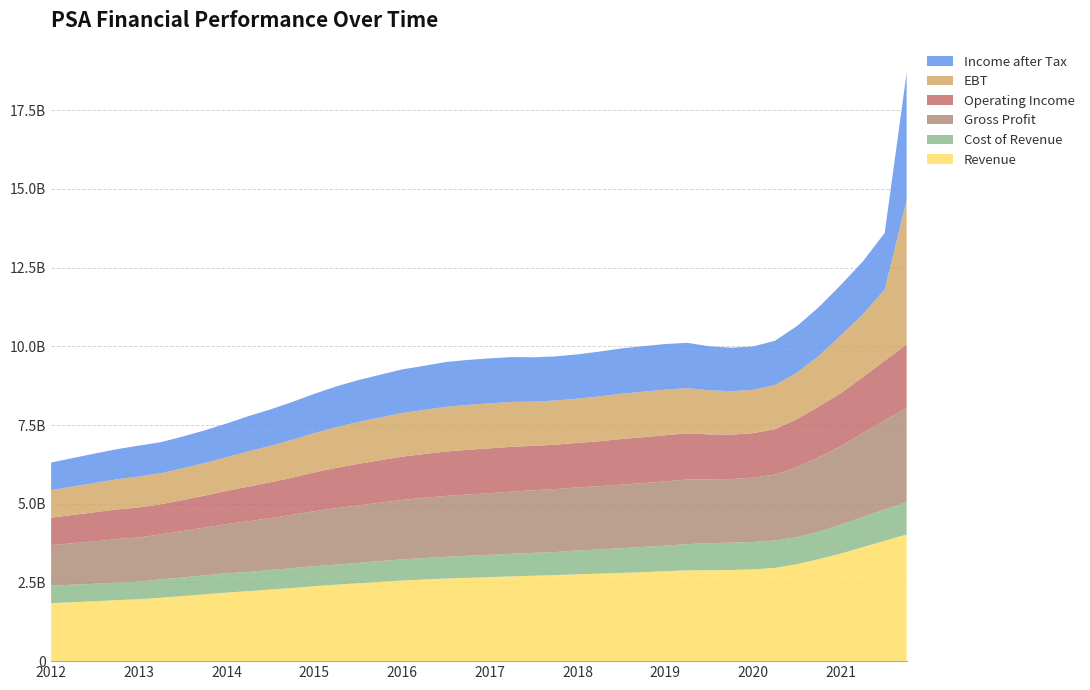

Reading right to left, what are all the values shown in this chart?

Income after Tax: 4045543000	1794827000	1679561900	1602075900	1549096100	1478020100	1404092100	1377190100	1380563800	1398857800	1438824800	1447933800	1446301900	1439305900	1423271900	1406091900	1401915100	1406401100	1424620100	1429223100	1427840000	1421027000	1400923000	1385424000	1357585000	1330640000	1295012000	1247943000	1202951000	1157841000	1119788000	1068735000	1036869000	1008711000	985546000	982870000	956762000	932720000	903824000	875699000
EBT: 4577000000	2264000000	1995380000	1836388000	1607513100	1478020100	1404092100	1377190100	1380563800	1398857800	1438824800	1447933800	1446301900	1439305900	1423271900	1406091900	1401915100	1406401100	1424620100	1429223100	1427840000	1421027000	1400923000	1385424000	1357585000	1330640000	1295012000	1247943000	1202951000	1157841000	1119788000	1068735000	1036869000	1008711000	985546000	982870000	956762000	932720000	903824000	875699000
Operating Income: 2017276100	1894423100	1775377000	1680544000	1611643200	1527277200	1442948200	1411150200	1411611900	1428947900	1464106900	1466891900	1459576900	1447522900	1429876900	1414081900	1409700000	1410932000	1424052000	1423142000	1417736100	1410574100	1390859100	1374496100	1345984000	1317566000	1280773000	1232009000	1179218900	1134258900	1099864900	1055398900	1014422000	984818000	956940000	951102000	943562100	924107100	898344100	871982100
Gross Profit: 2987832200	2834940200	2668823100	2495226100	2370149200	2222144200	2092069200	2047606200	2022053000	2028935000	2051495000	2041956000	2025092900	2018842900	2010179900	2002439900	2002901000	1987819000	1975002000	1960550000	1946382100	1935161100	1915611100	1891466100	1856828000	1826493000	1791827000	1746194000	1697432800	1651768800	1611733800	1563971800	1518821000	1474453000	1429777000	1405183000	1377331000	1348884000	1318987000	1286600000
Cost of Revenue: 1030105000	989797000	953184000	920598000	869895000	857514000	871217000	867462000	870263000	858172000	833619000	813152000	801934000	785216000	768457000	757083000	731227000	726302000	717903000	707978000	701265000	689273000	678699000	669083000	661624000	647683000	636776000	635502000	627478000	621360000	610817000	613324000	602637000	591872000	583889000	559759000	560598000	554270000	554582000	555904000
Revenue: 4023000000	3824000000	3621315000	3415577000	3240113200	3079658200	2963286200	2915068200	2892316000	2887107000	2885114000	2855108000	2827026900	2804058900	2778636900	2759522900	2734128000	2714121000	2692905000	2668528000	2647647100	2624434100	2594310100	2560549100	2518452000	2474176000	2428603000	2381696000	2324910800	2273128800	2222550800	2177295800	2121458000	2066325000	2013666000	1964942000	1937929100	1903154100	1873569100	1842504100